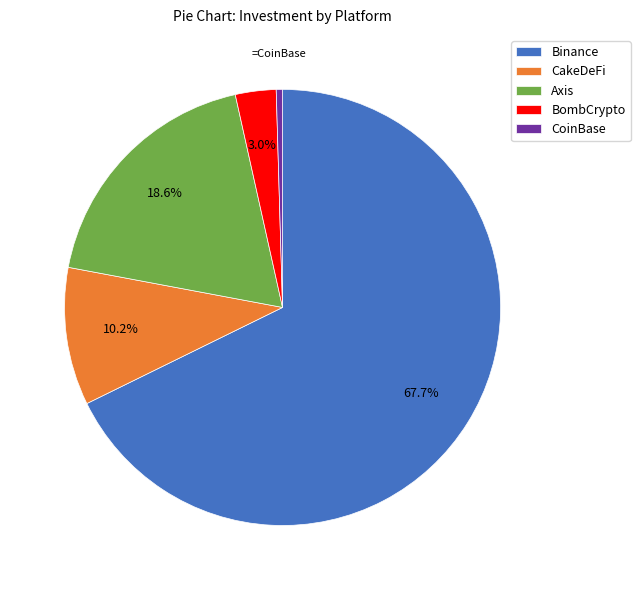

Is it true that Binance is 68% of the pie?

True